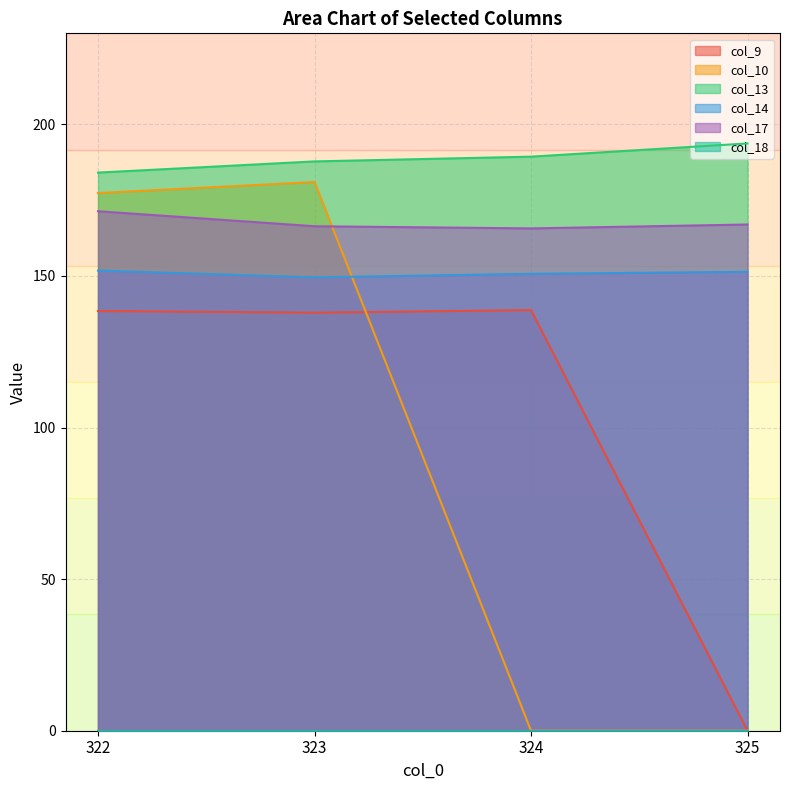

The value of col_13 at 323 is 187.8. True or false?

True